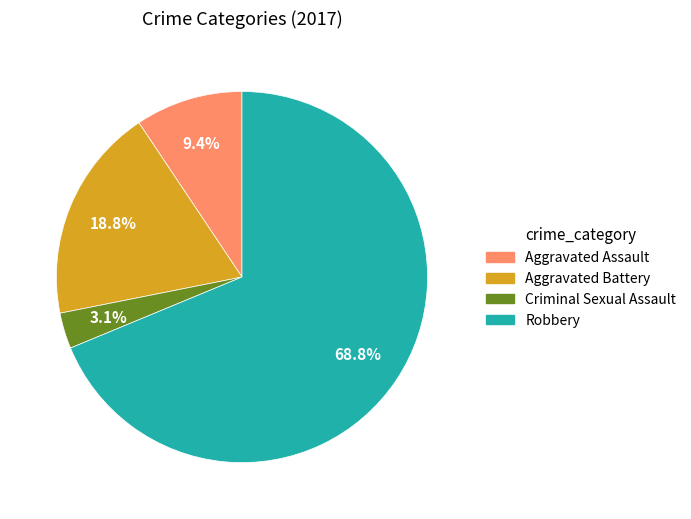

Is the sum of Criminal Sexual Assault and Robbery greater than half?

Yes